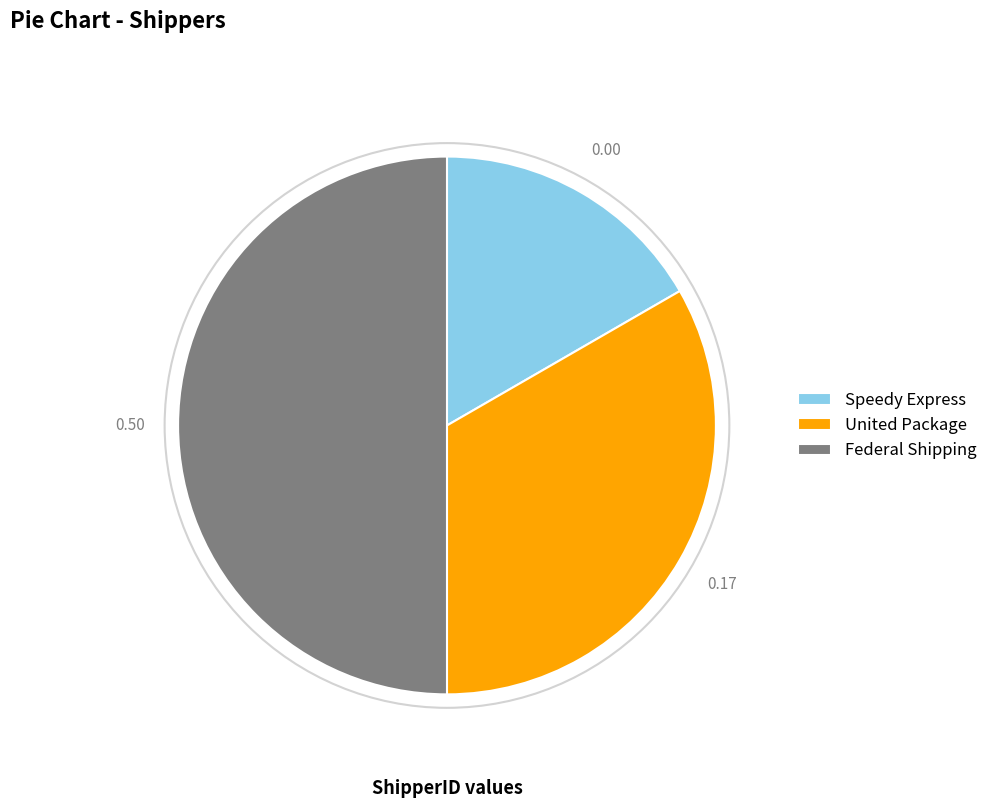

Does Speedy Express account for over 50% of the chart?

No